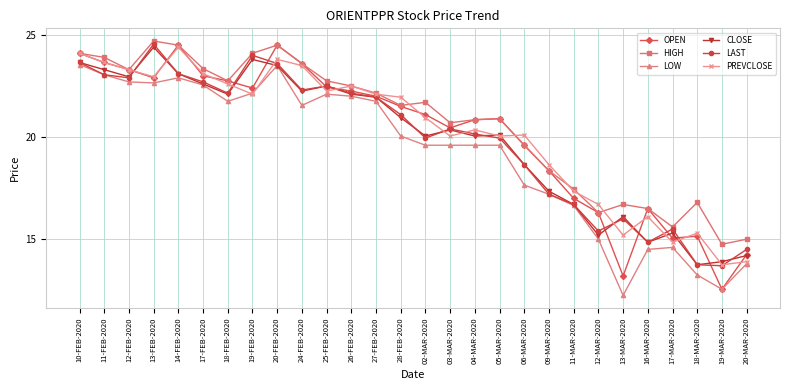

How many lines are shown in the chart?

6